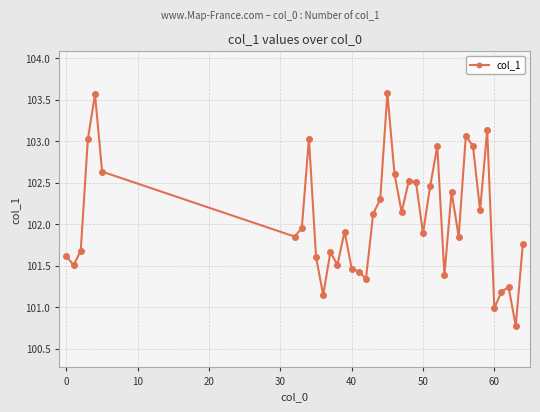

What is the difference between the maximum and minimum values?

2.8